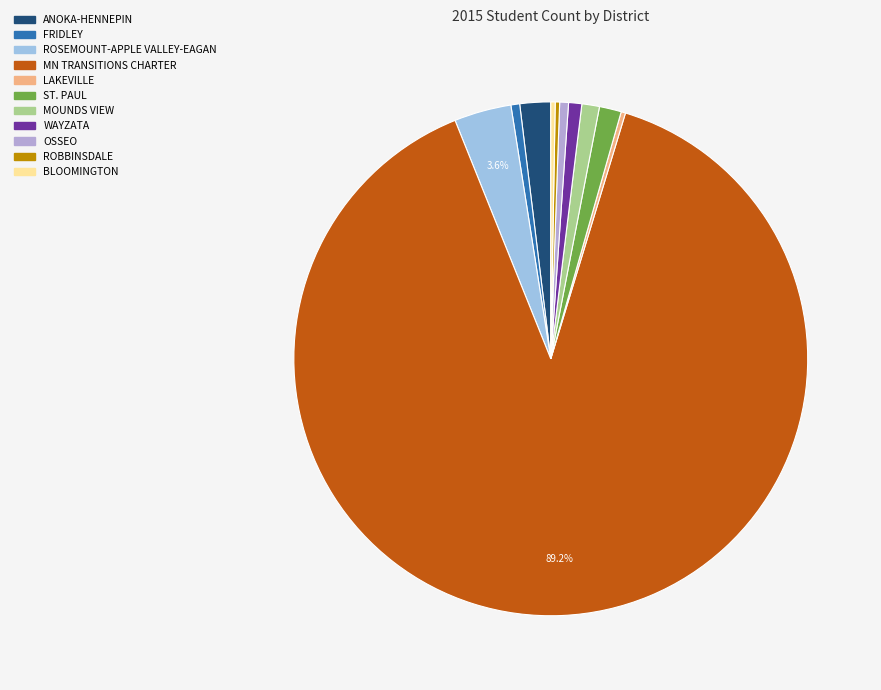

What is the majority slice?

MN TRANSITIONS CHARTER